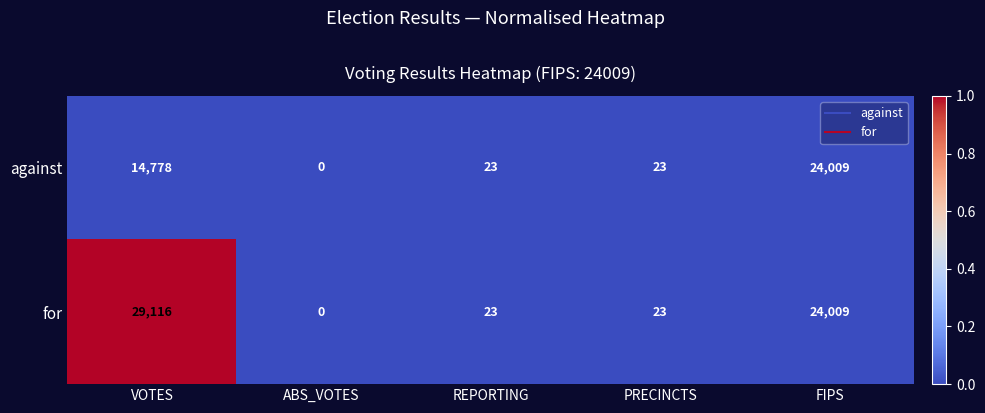

List the series in order of their overall mean, highest first.

for, against